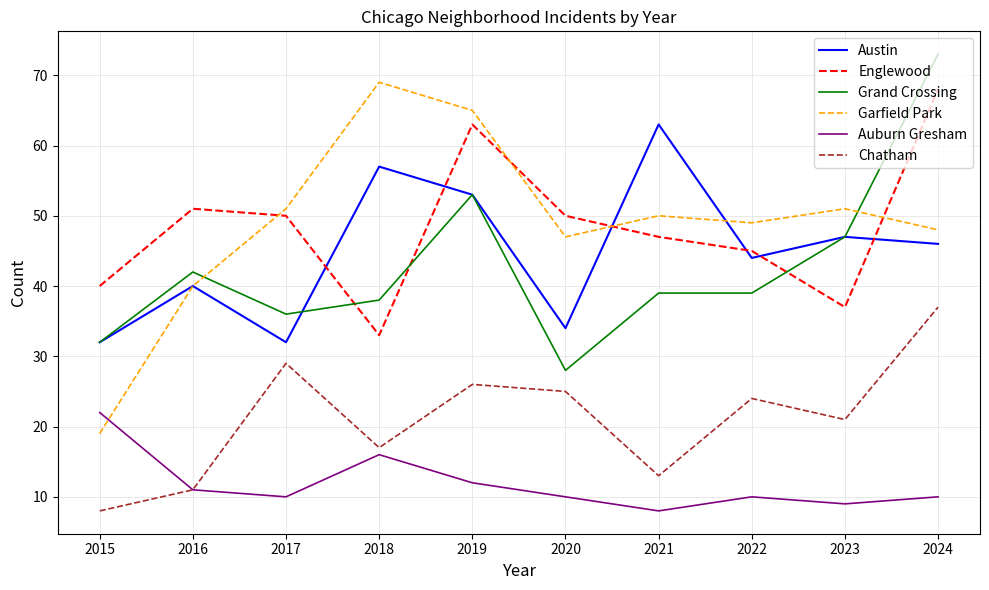

Which series changed the most between 2016 and 2019?

Garfield Park